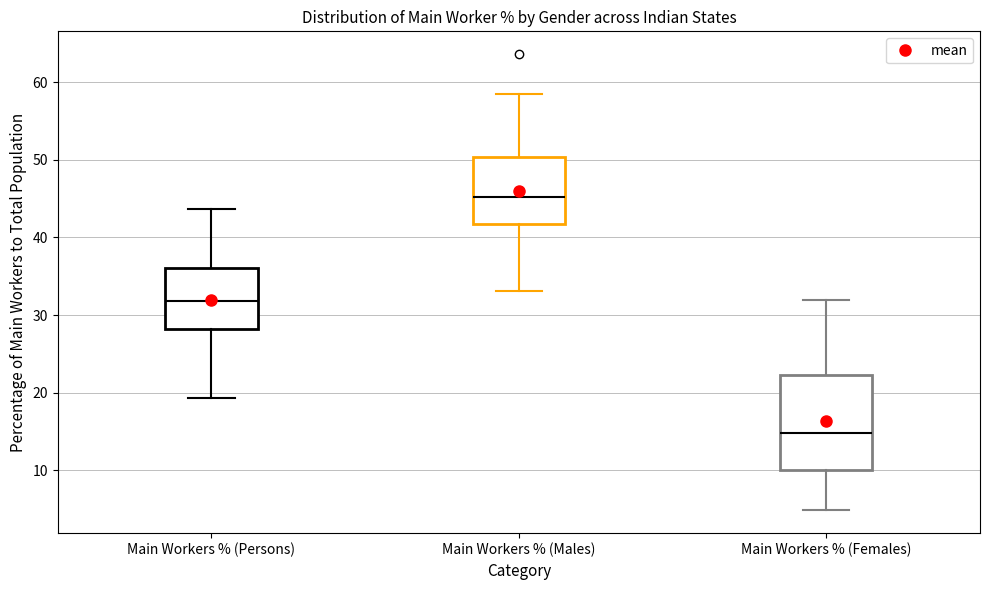

Which box is the tallest, from its lower edge to its upper edge?

Main Workers % (Females)